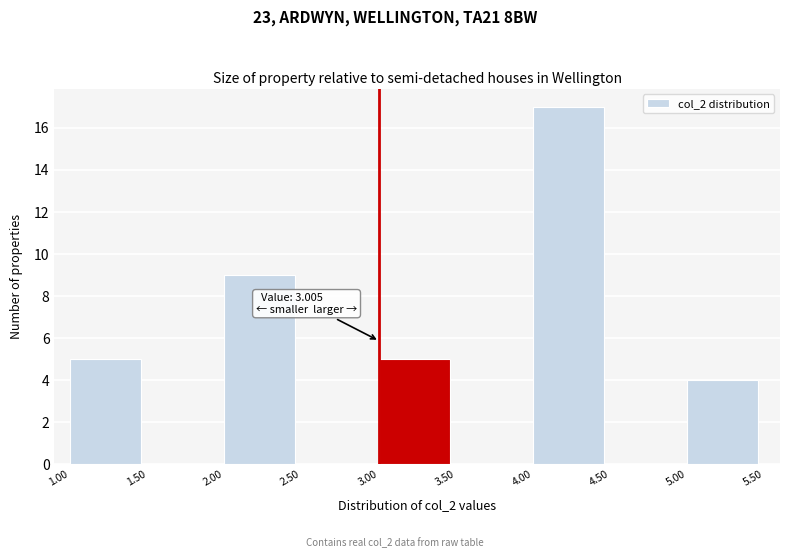

Which range on the x-axis has the tallest bar?

4.00 to 4.50